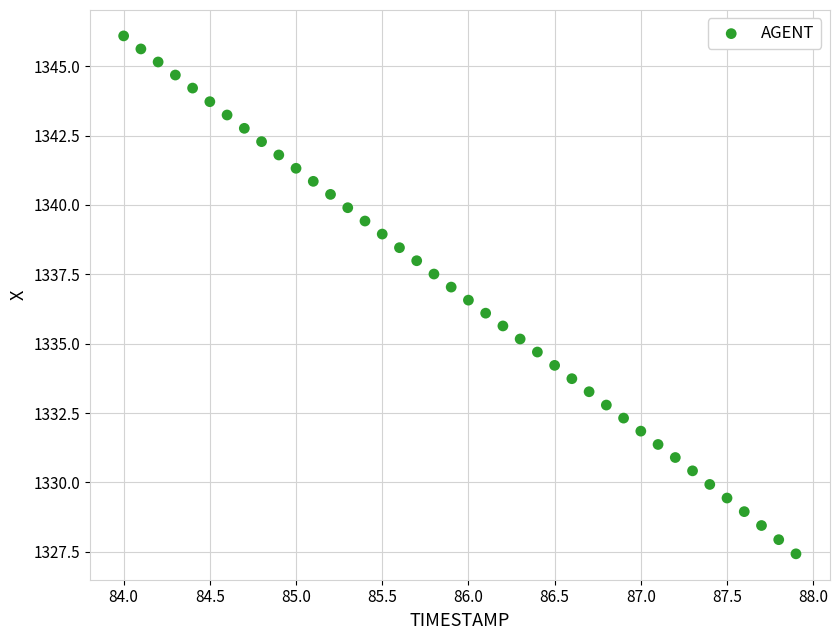

What is the range of X values (max minus min)?

3.9